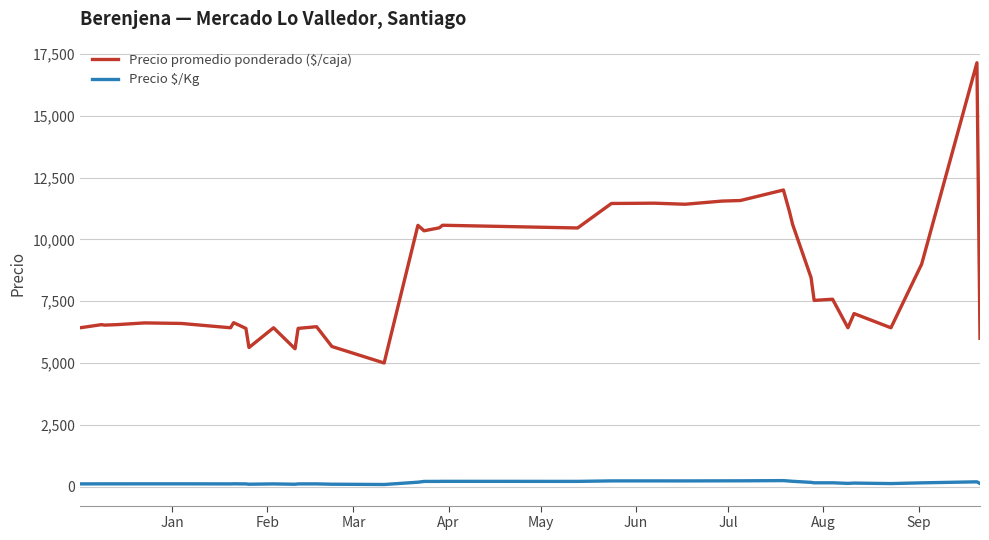

Which series has the largest total across all categories?

Precio promedio ponderado ($/caja)